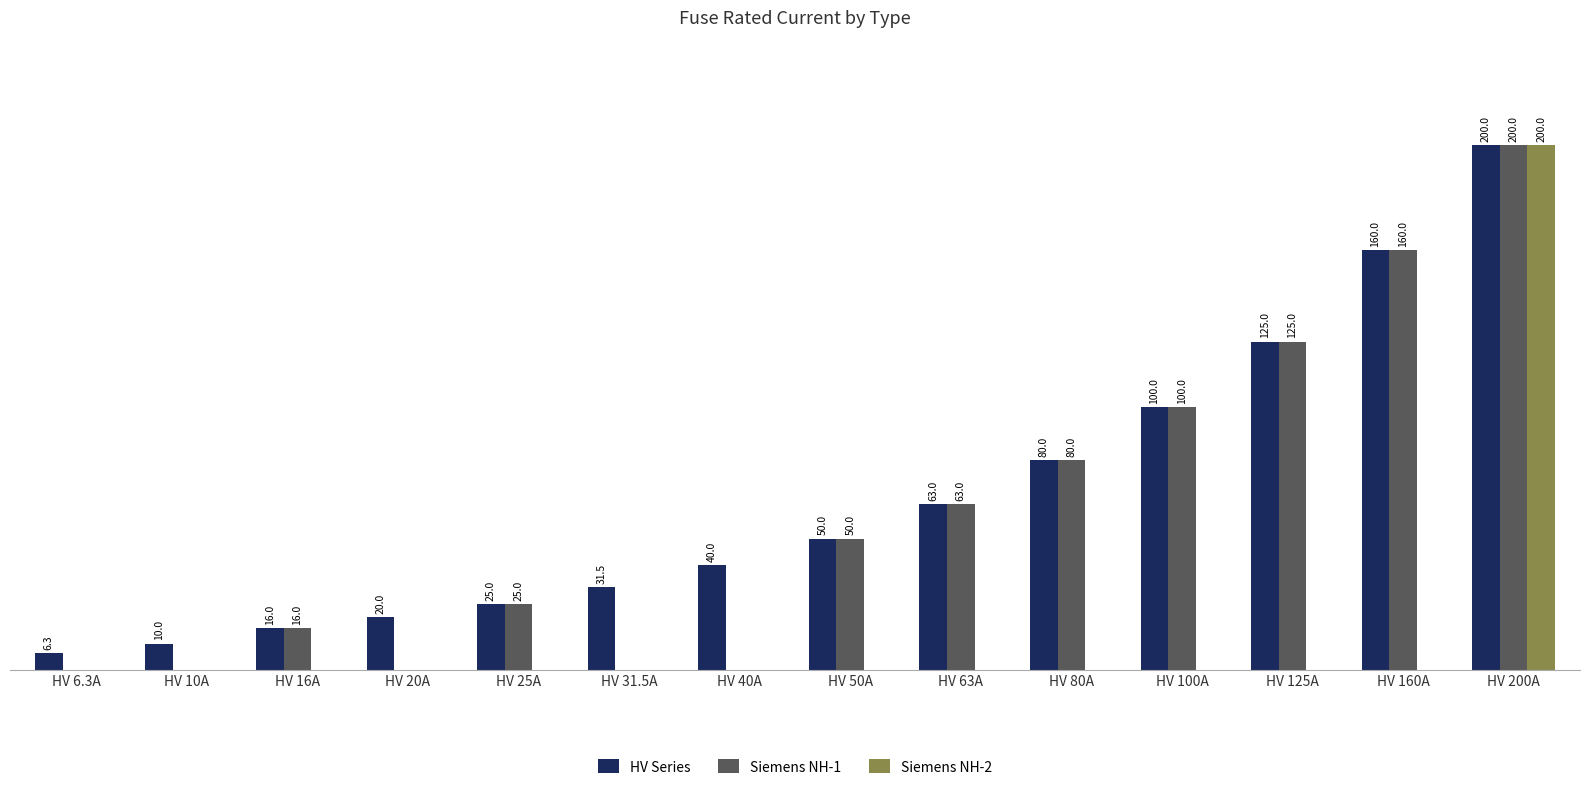

At which category is the sum across all series the highest?

HV 200A